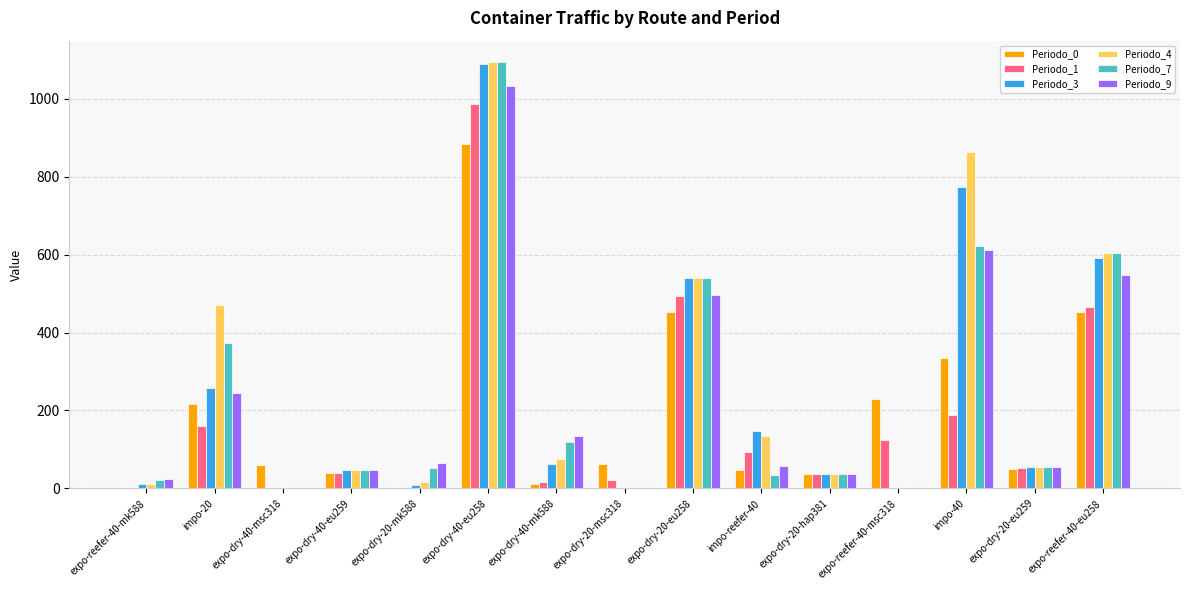

True or false: Periodo_9 has a value of 1383 at expo-dry-40-eu258.

False